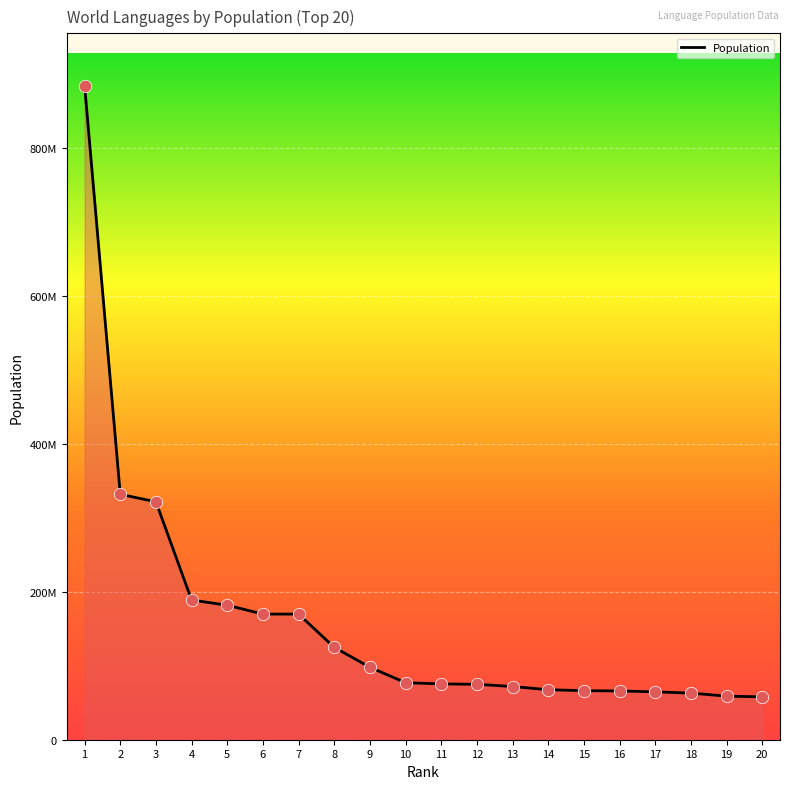

What is the change in value from 7 to 17?

-105217000